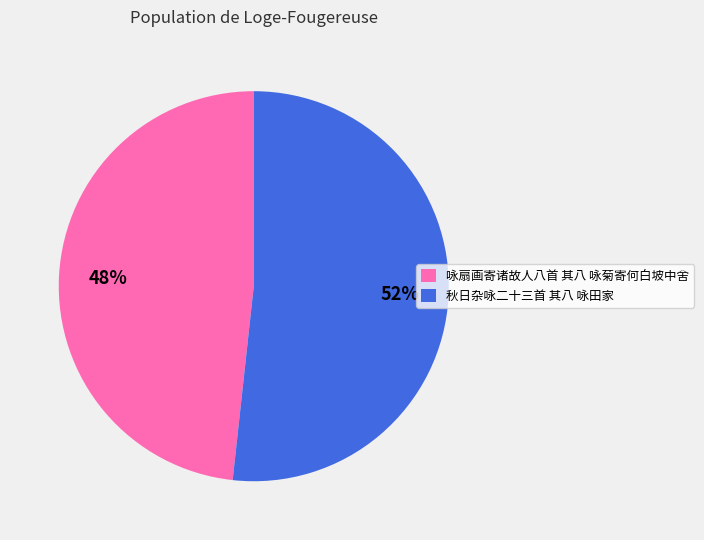

Is the sum of 秋日杂咏二十三首 其八 咏田家 and 咏扇画寄诸故人八首 其八 咏菊寄何白坡中舍 greater than half?

Yes